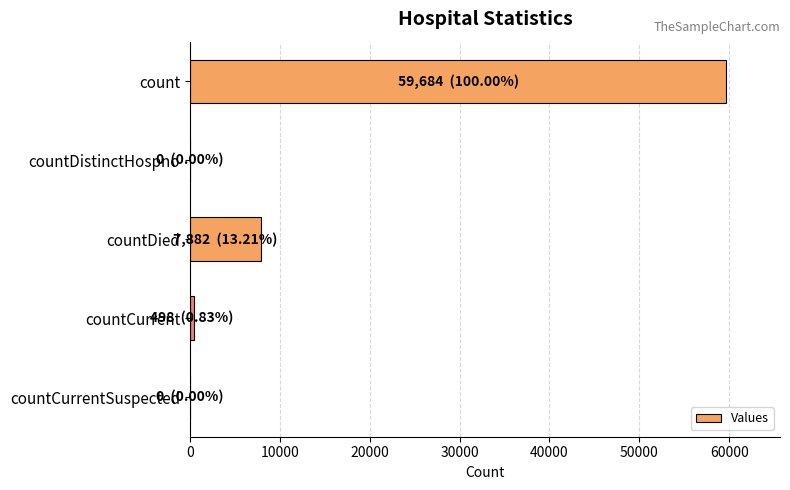

Which has a higher value, countDistinctHospno or countDied?

countDied